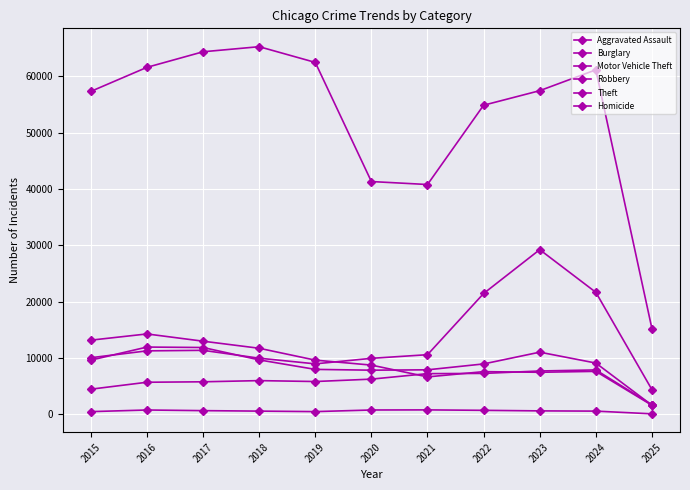

At which label does Aggravated Assault first exceed 6002?

2020